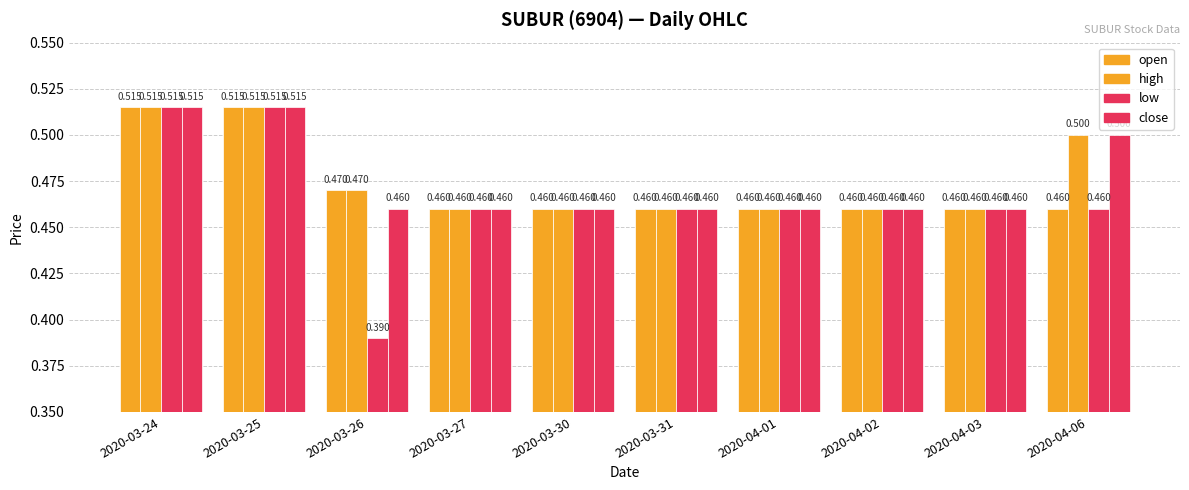

Count the number of data series in this chart.

4